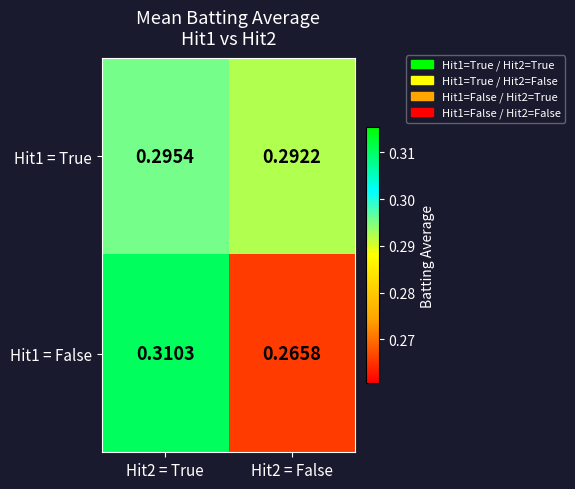

What is the total value across all series at Hit2 = True?

0.6